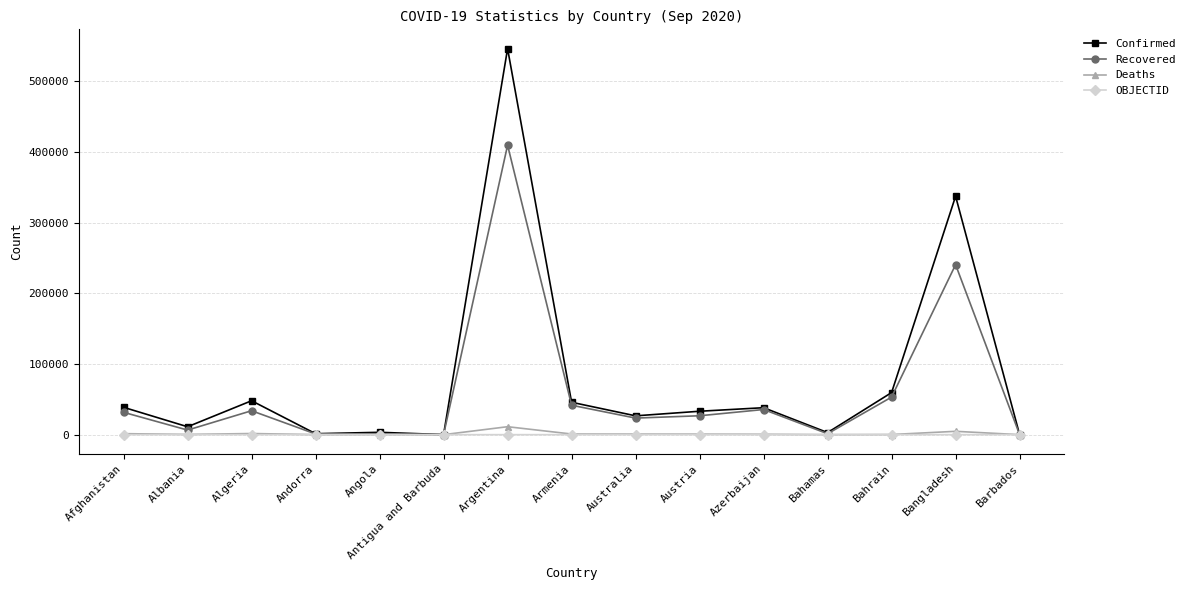

Is the value of Confirmed at Armenia greater than the value of OBJECTID at Angola?

Yes